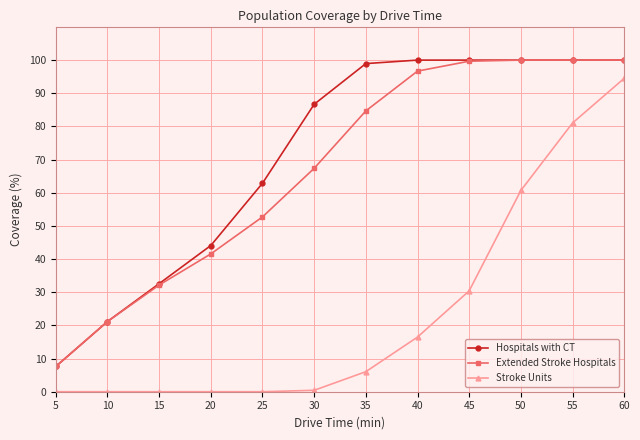

How many values in the Hospitals with CT series are below 98?

6